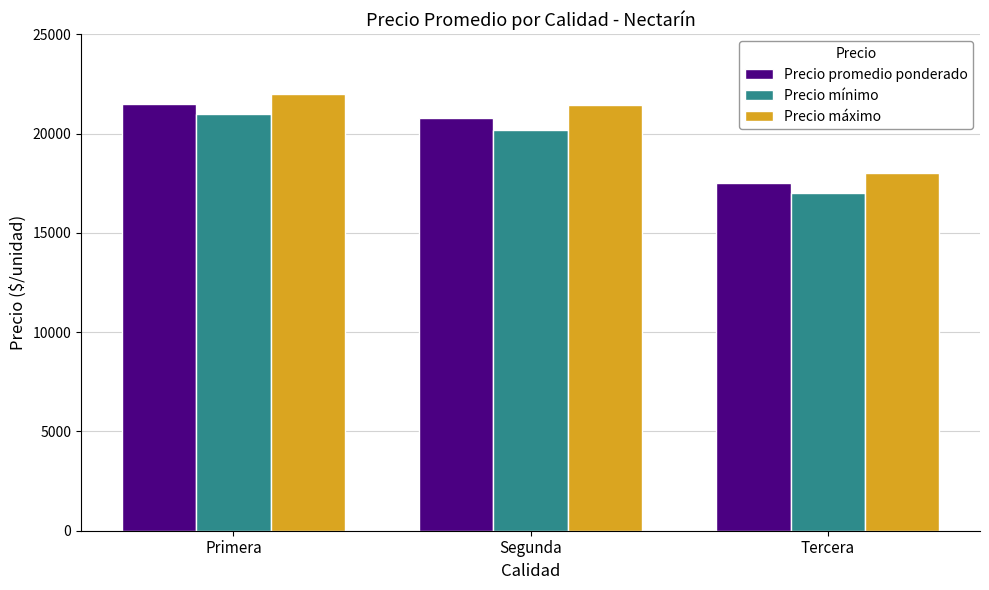

What is the spread (max minus min) of values at Segunda?

1266